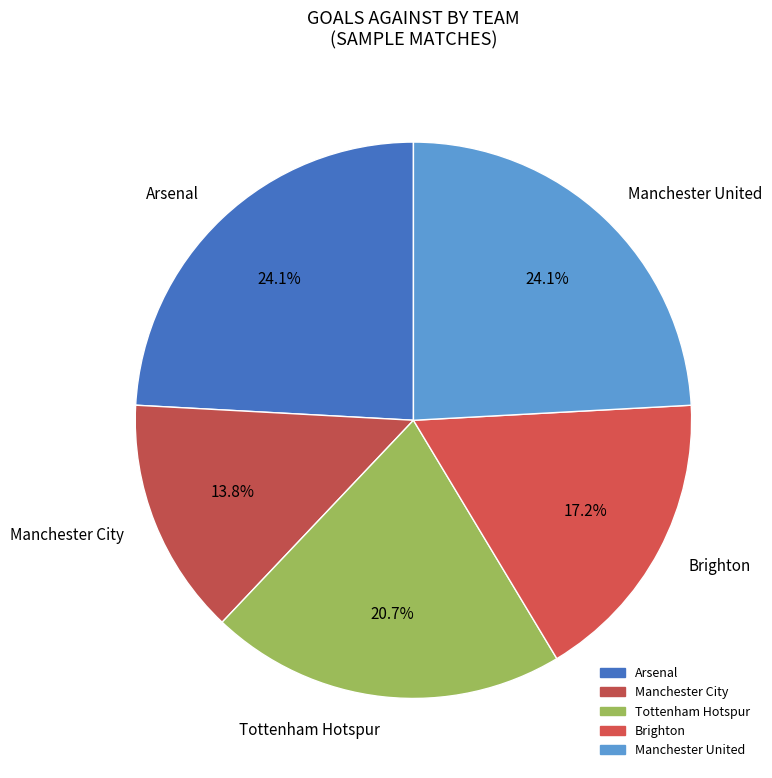

What is the smallest slice in the pie chart?

Manchester City